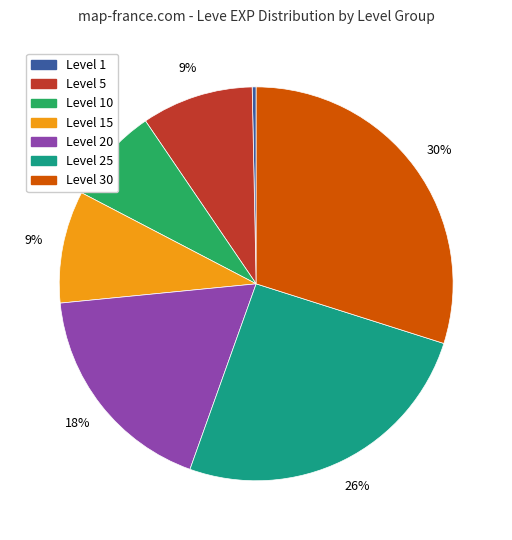

How many segments does this pie chart have?

7